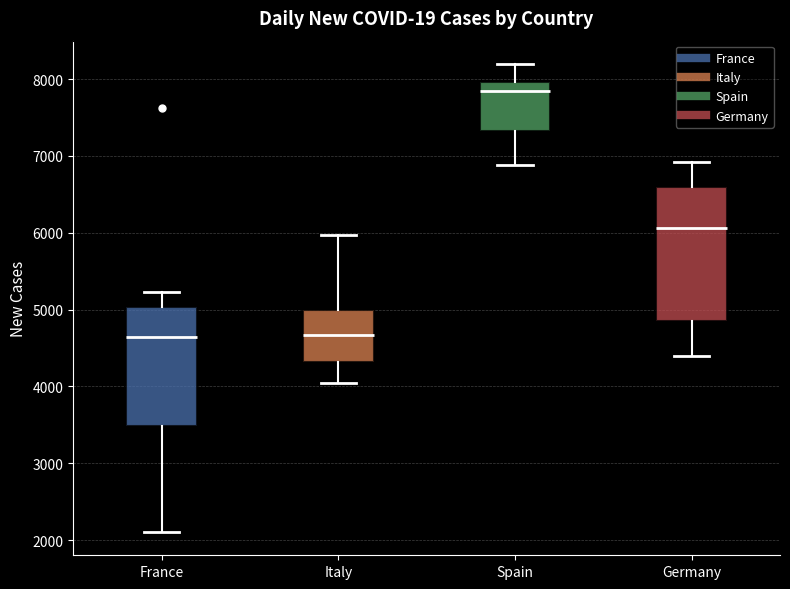

Which box is the tallest, from its lower edge to its upper edge?

Germany